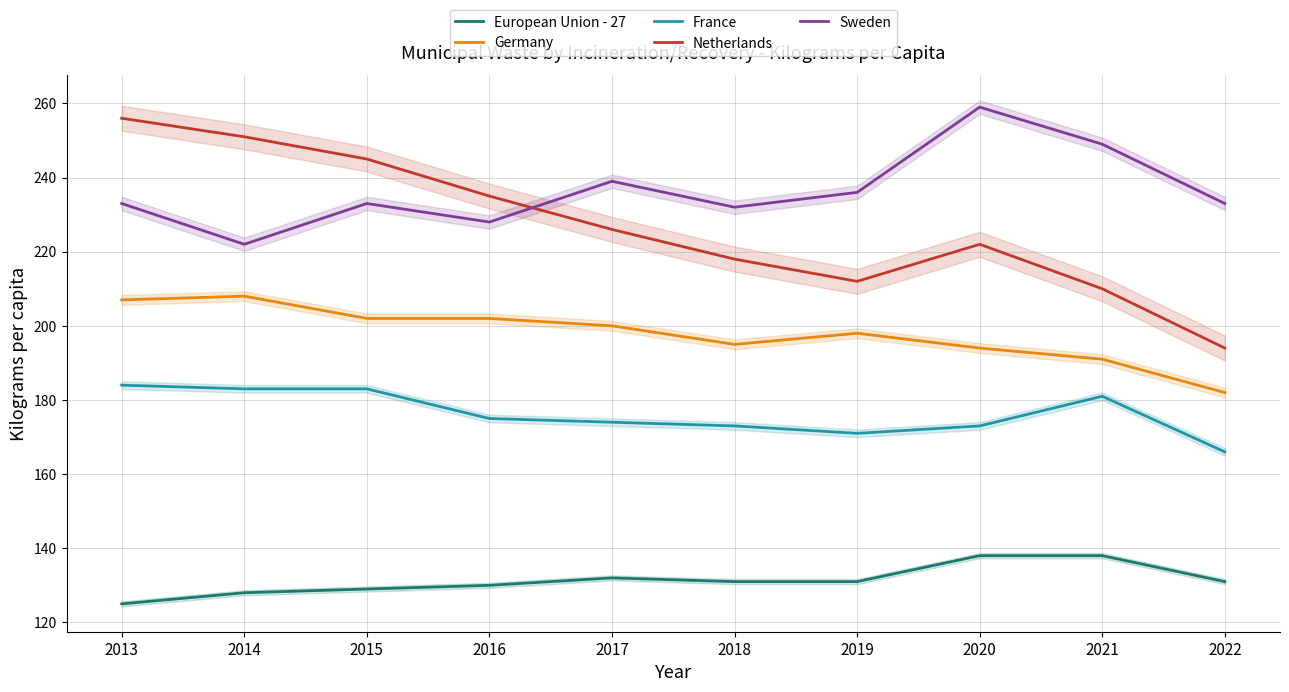

How many data points in Netherlands are above 226?

4